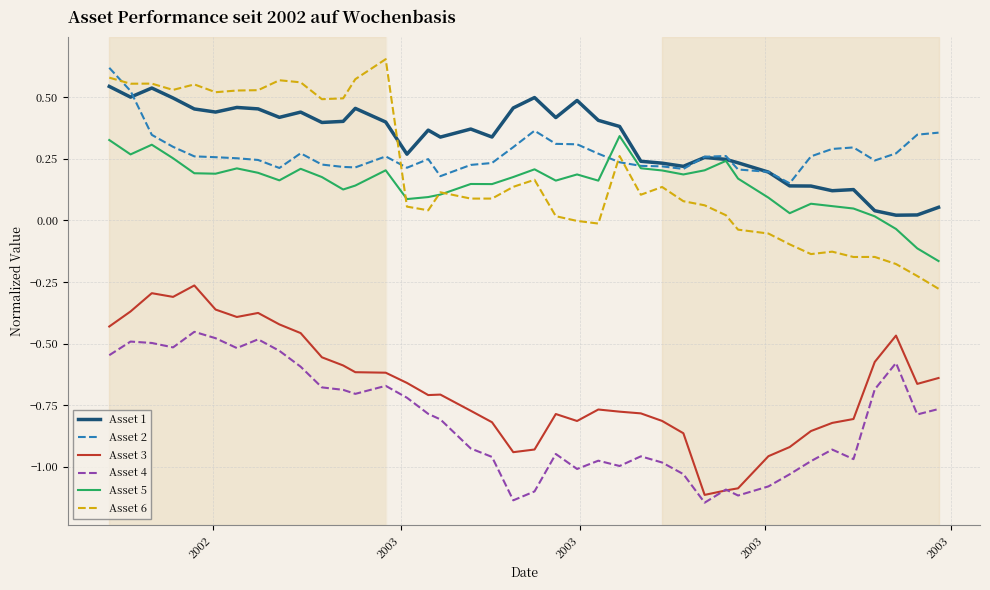

True or false: Asset 4 and Asset 2 cross at least once.

False